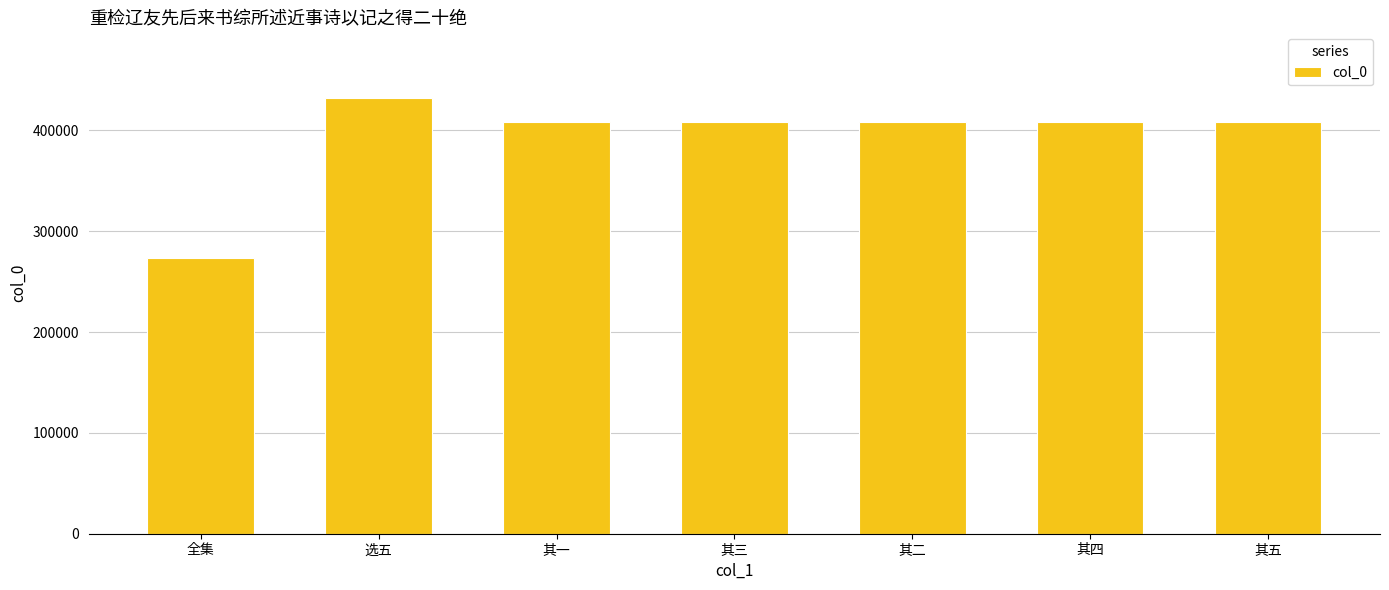

At which label does the data first exceed 408688?

选五